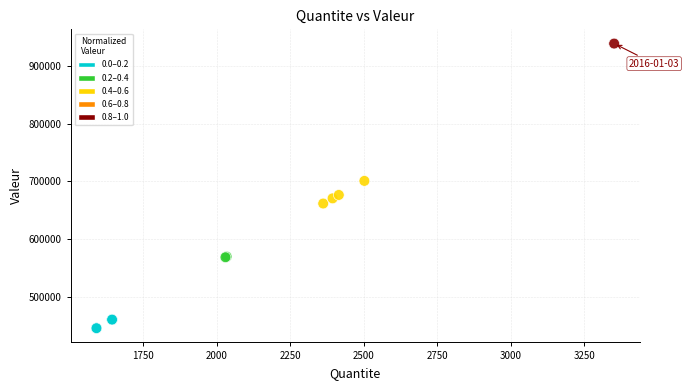

What Y value in the scatter plot is closest to 692107?

700743.4